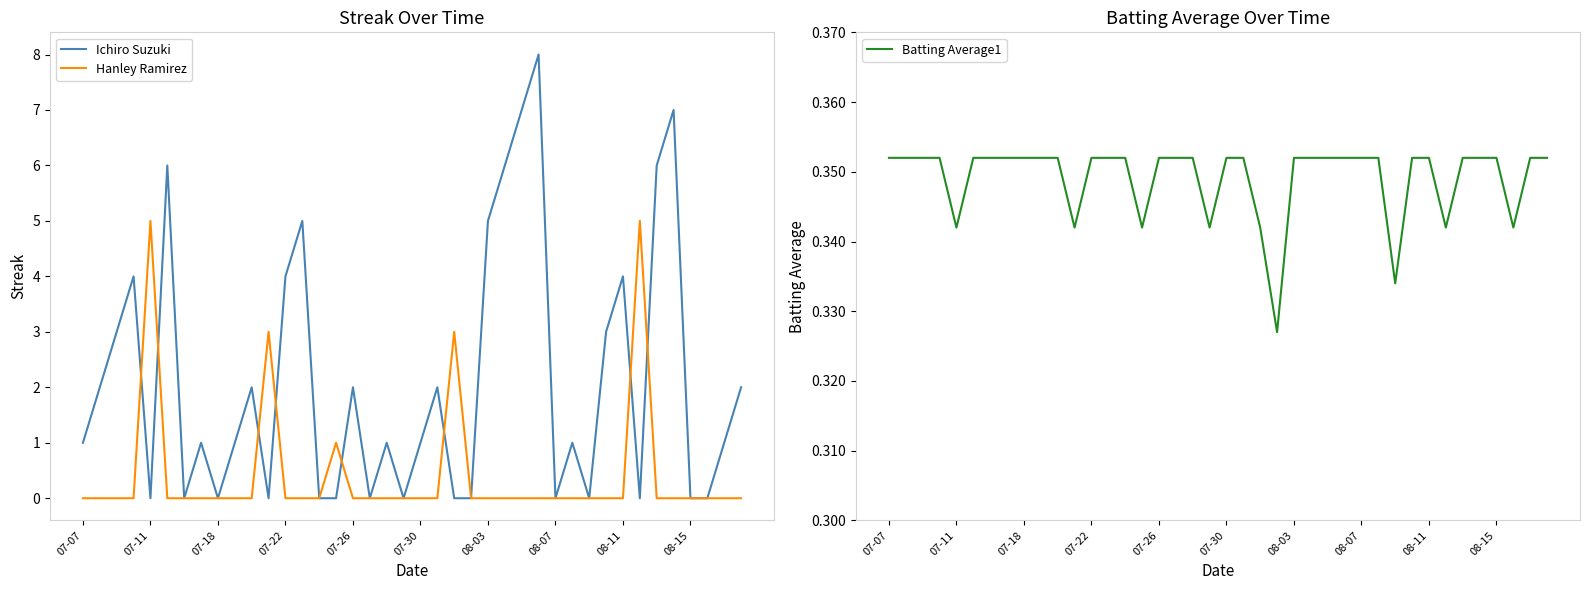

At how many categories does at least one series exceed 1?

22